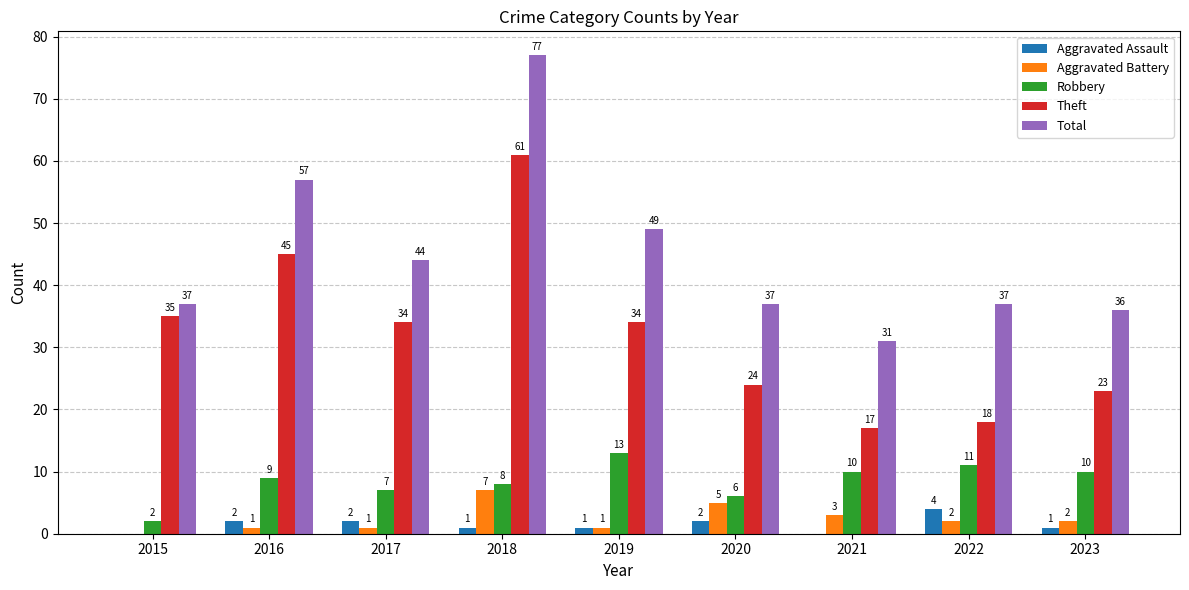

Are the bars grouped side by side (vs. stacked)?

Yes